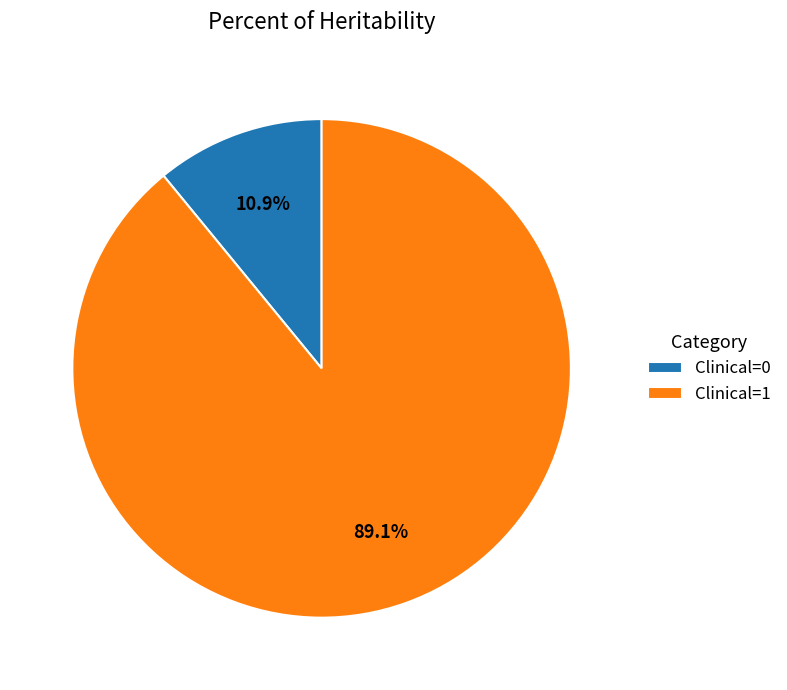

Which category has the smallest portion of the pie?

Clinical=0